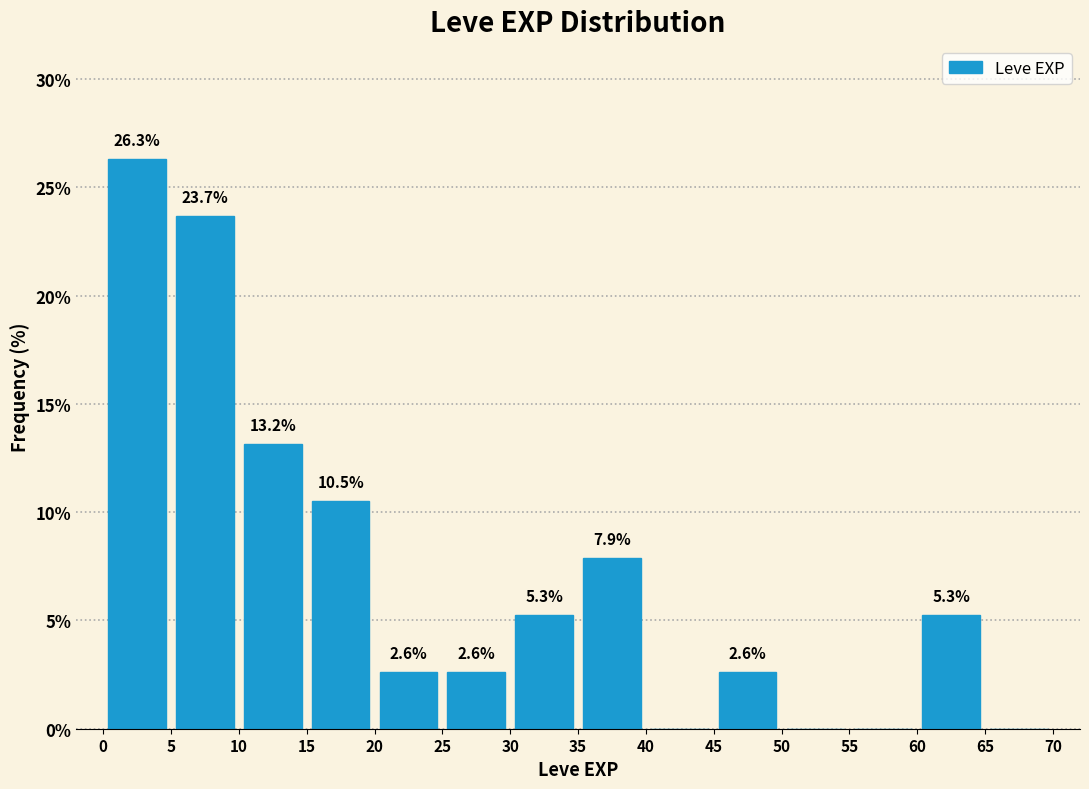

Over which range of the x-axis is the bar tallest?

0 to 5